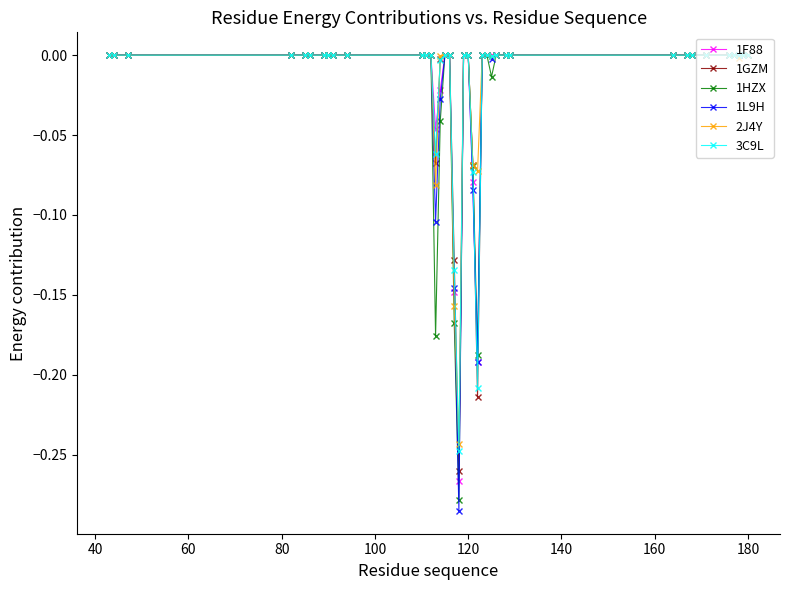

Which series has the largest range (max minus min)?

1L9H